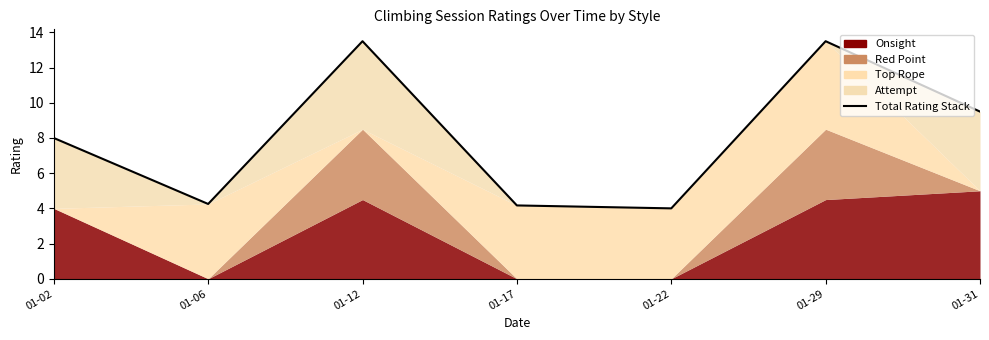

What is the change in value from 01-06 to 01-12?

+9.2